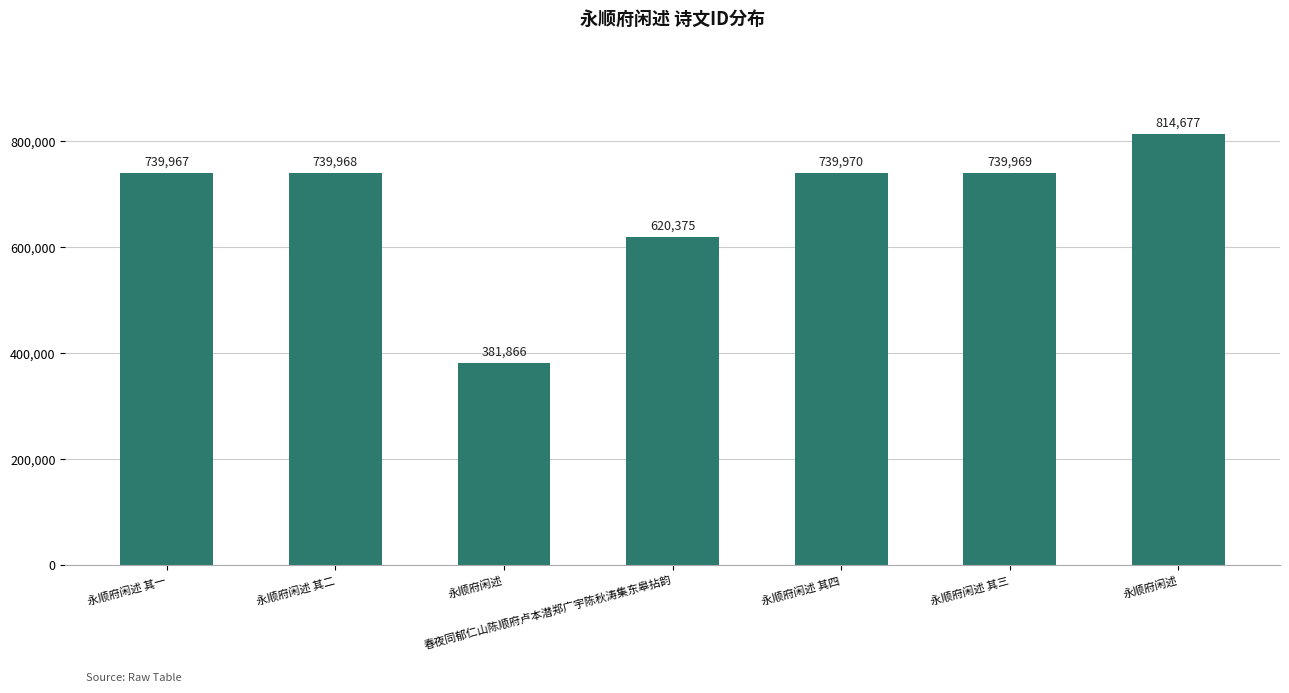

What is the sum of the values at 永顺府闲述 其三 and 永顺府闲述?

1121835